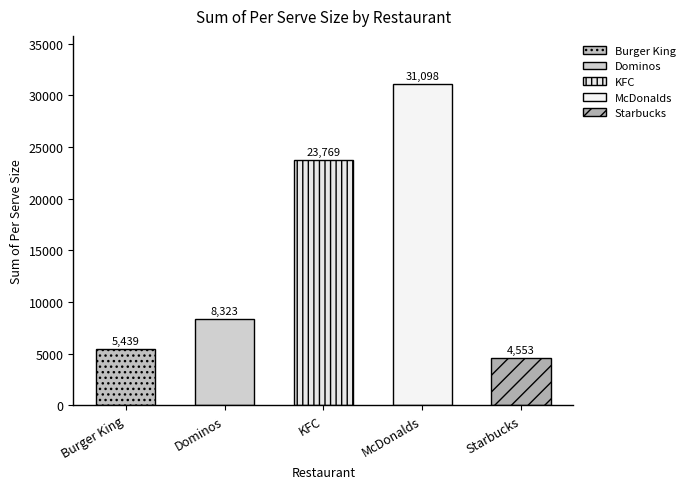

What value does the data have at Burger King?

5439.0